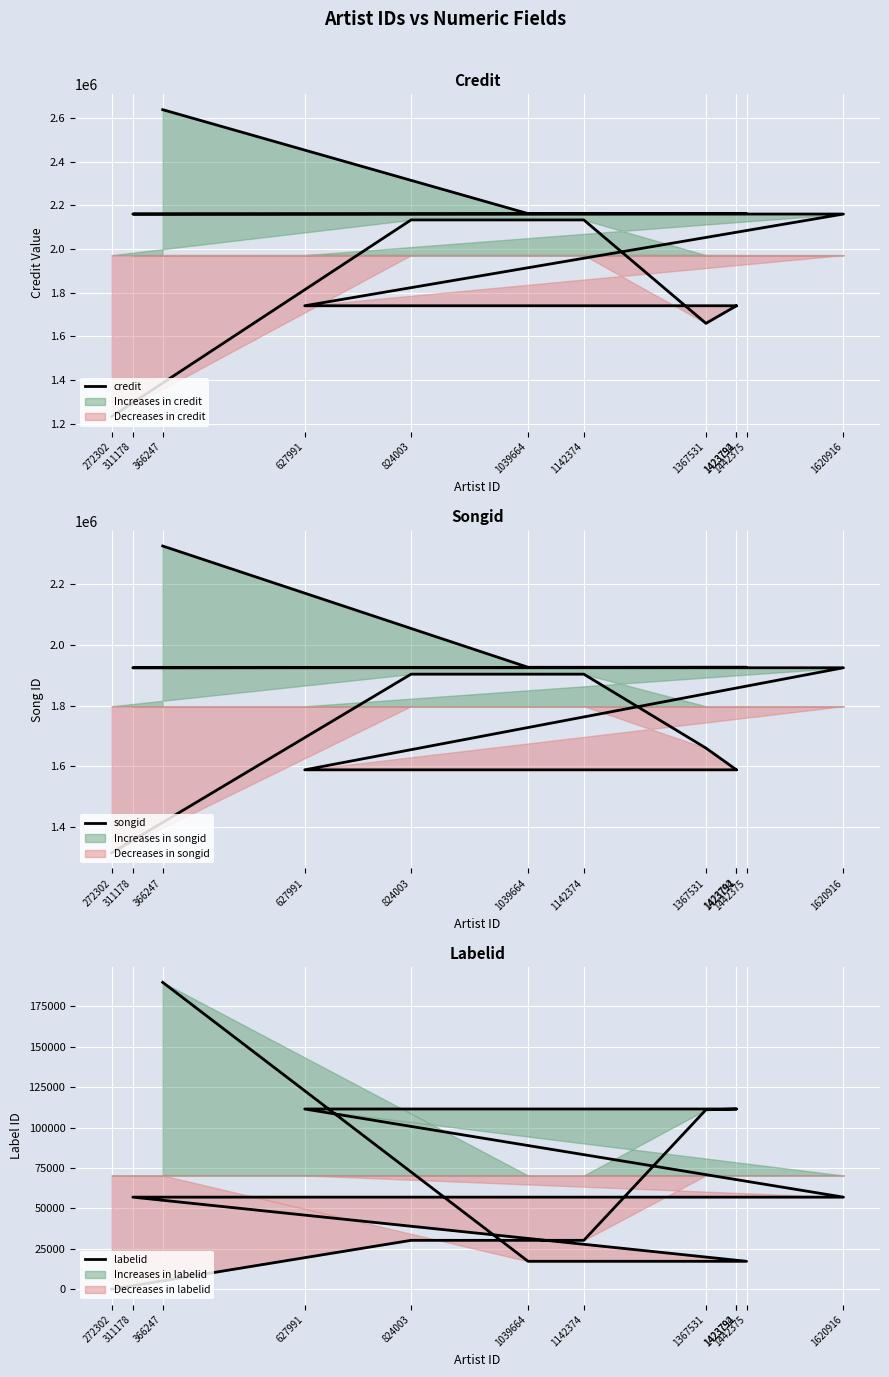

What is the approximate value of credit at 627991?

1740630